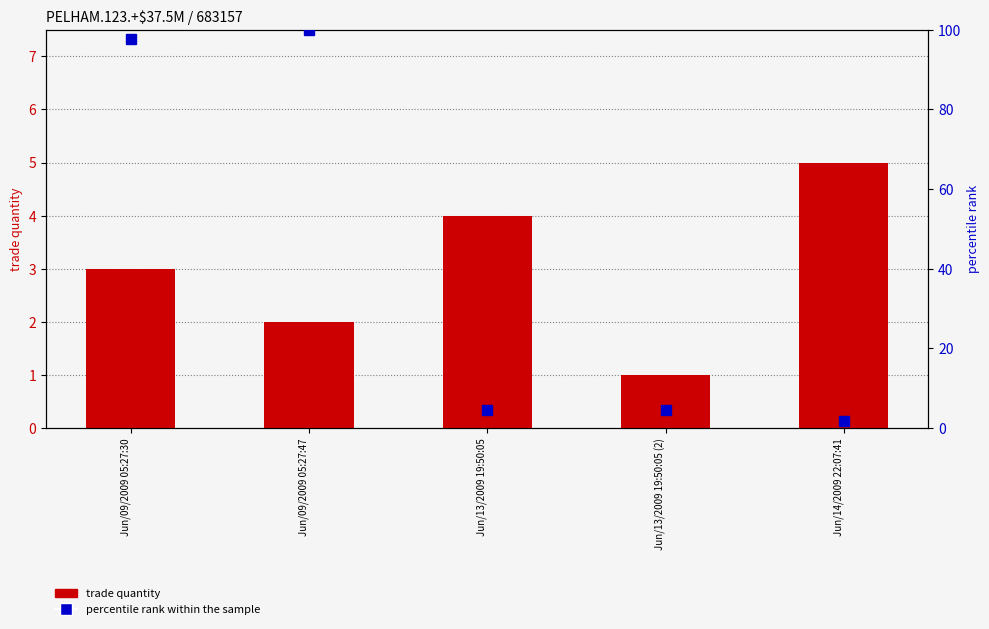

What is the spread (max minus min) of values at Jun/09/2009 05:27:47?

98.0